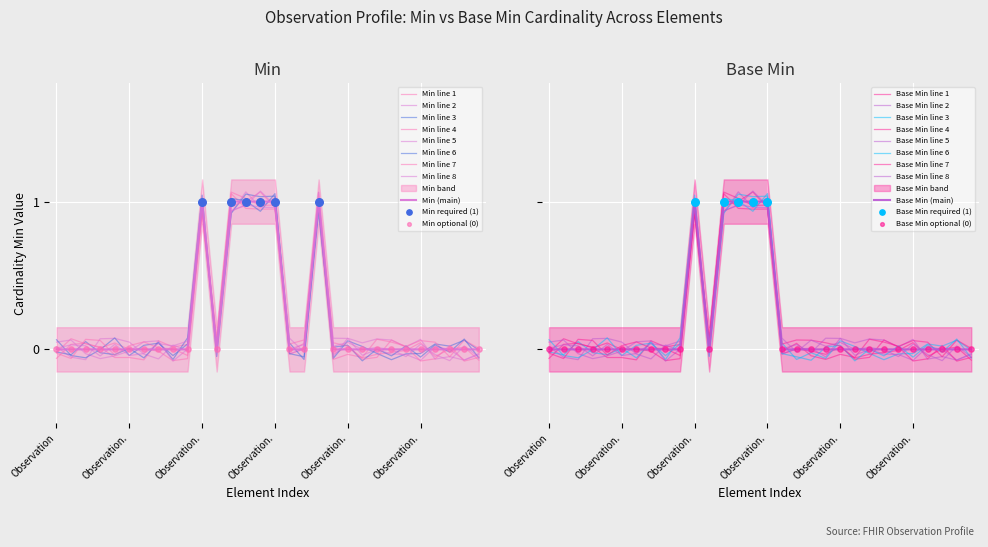

Is the value of Base Min at Observation.status greater than the value of Min (cardinality) at Observation.referenceRange.type?

Yes